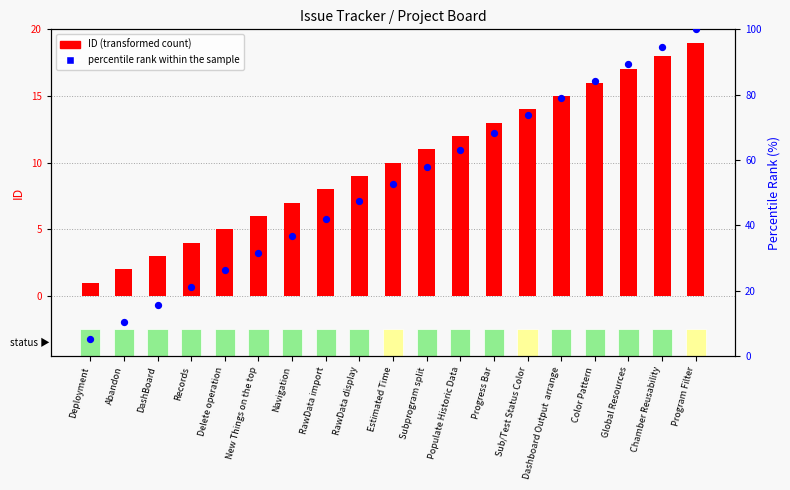

Which series has the largest Y range (max minus min)?

percentile rank within the sample